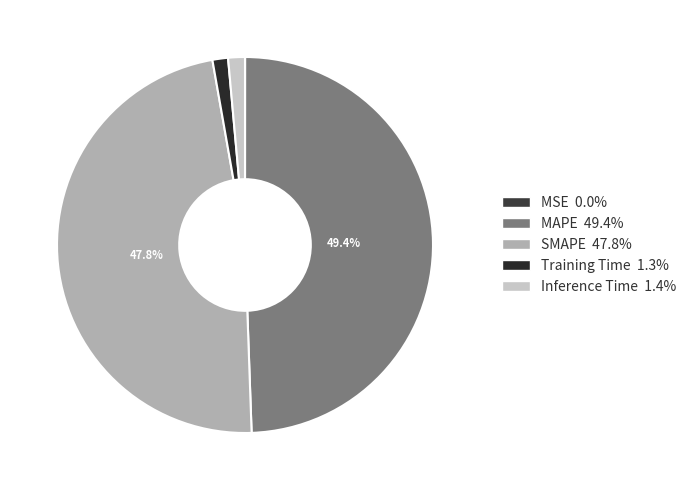

Is the sum of MSE and SMAPE greater than half?

No